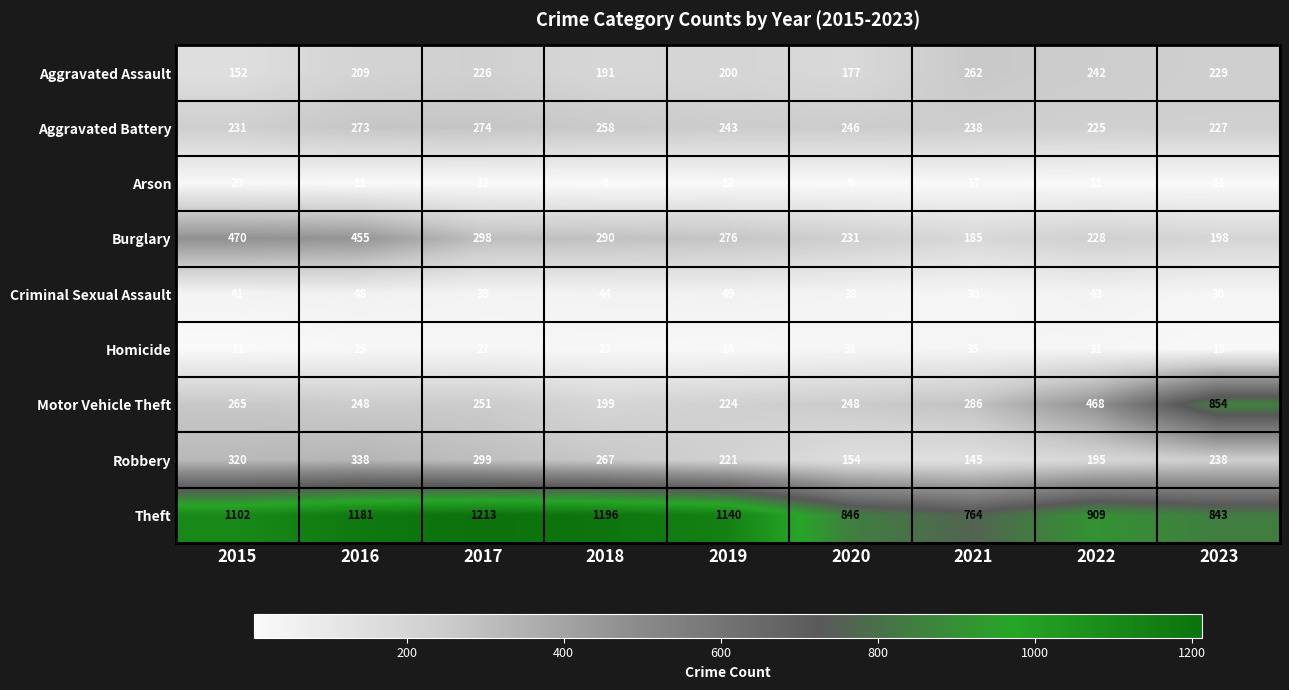

Which series has the largest range (max minus min)?

Motor Vehicle Theft